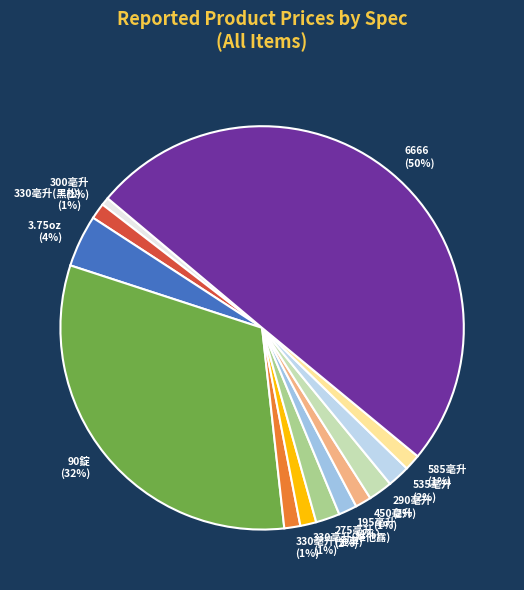

Count the number of slices in the pie.

13